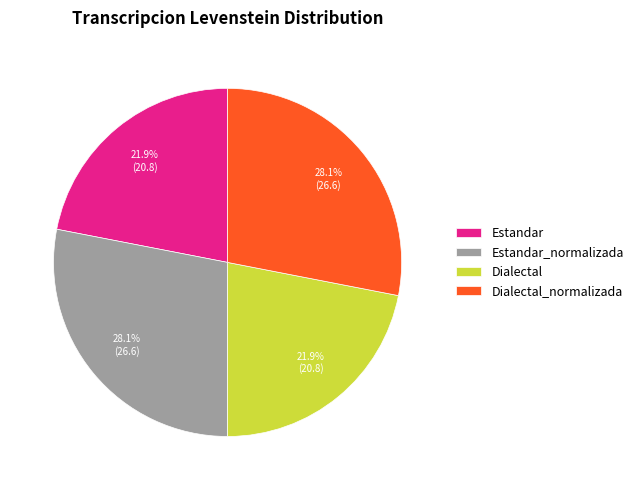

True or false: Estandar accounts for 8% of the total.

False